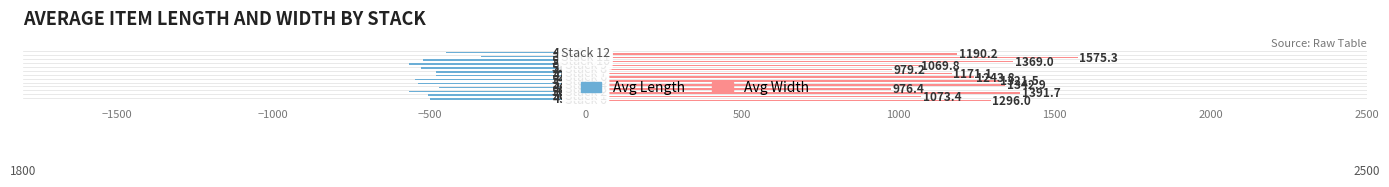

What is the highest value of the Avg Length series?

-335.0